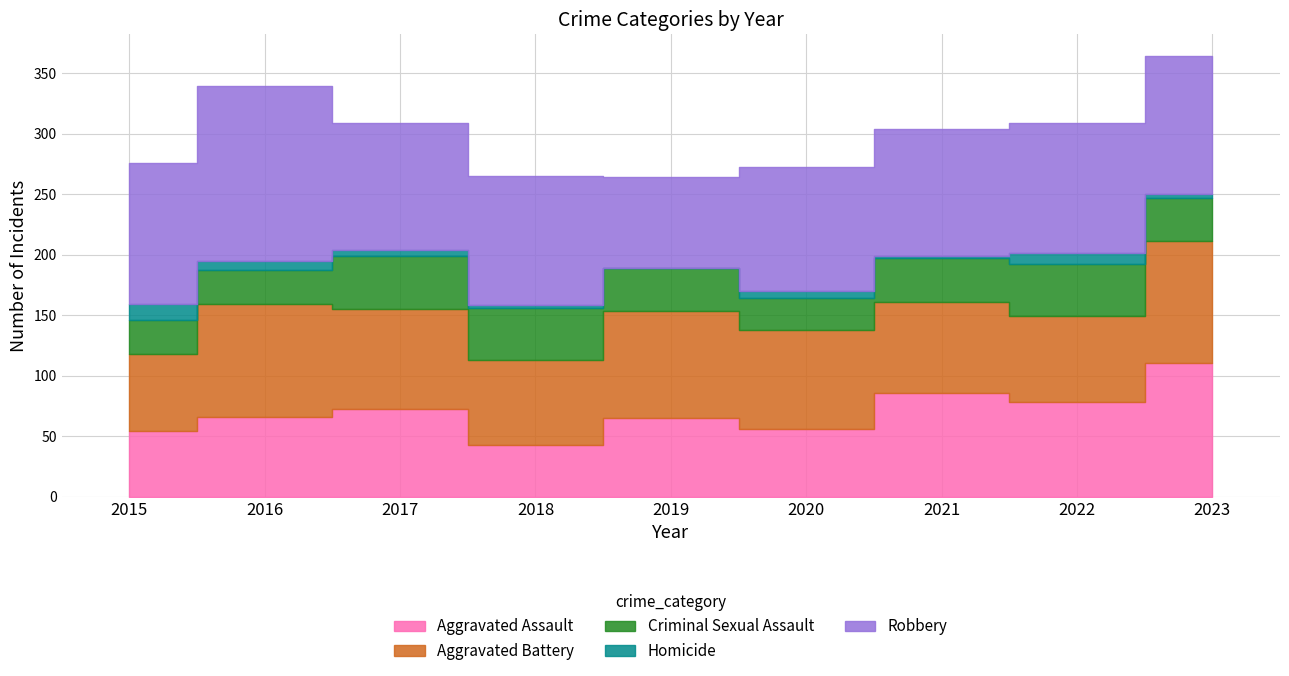

At which label does Robbery reach its peak?

2016